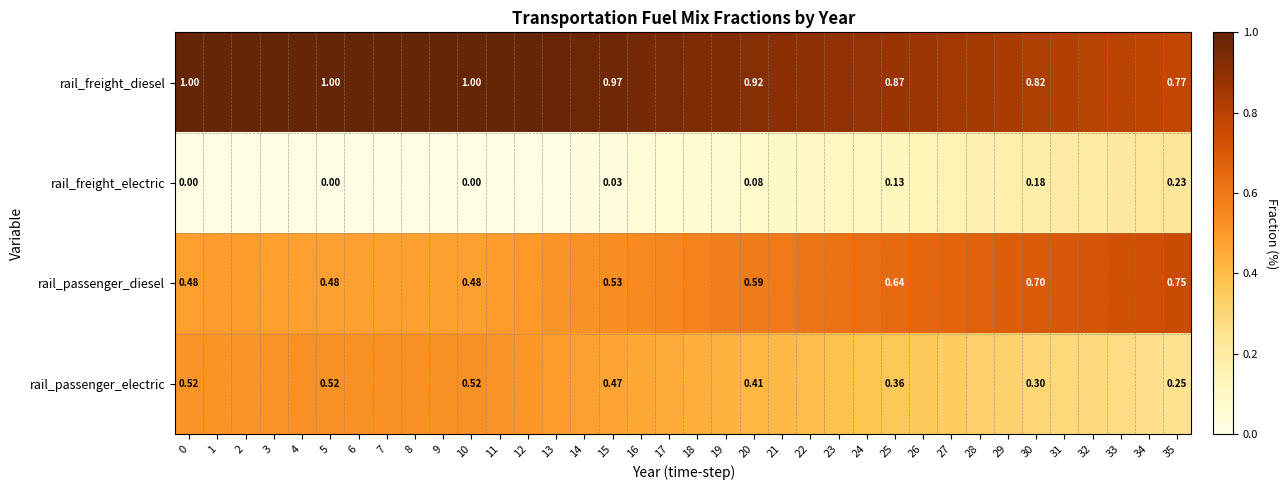

Is the value of row_0 at 35 greater than the value of row_3 at 19?

Yes